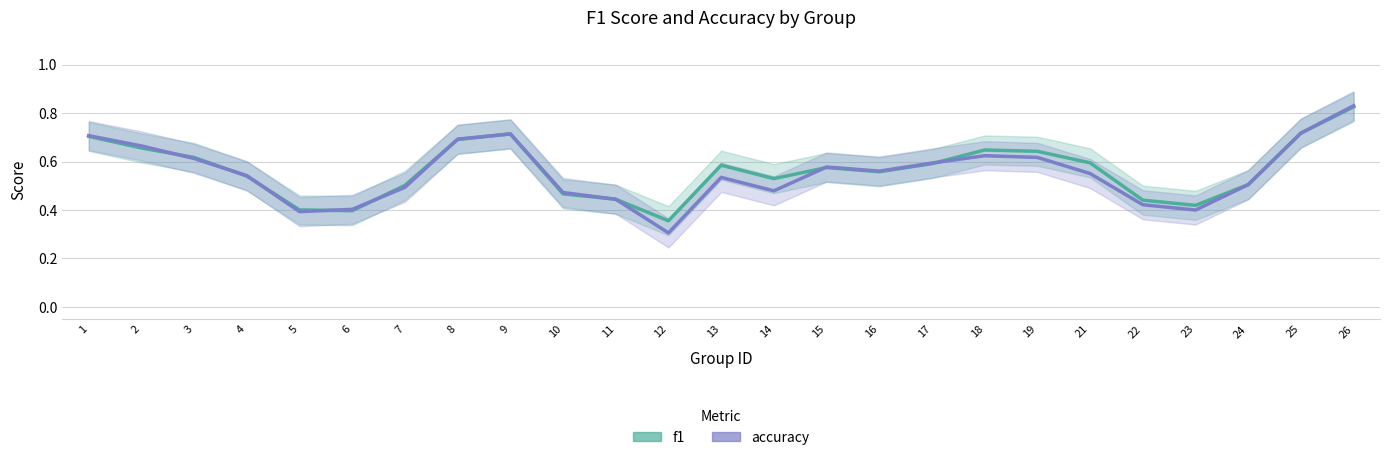

What is the value of the f1 point at the 20th from the left?

0.6